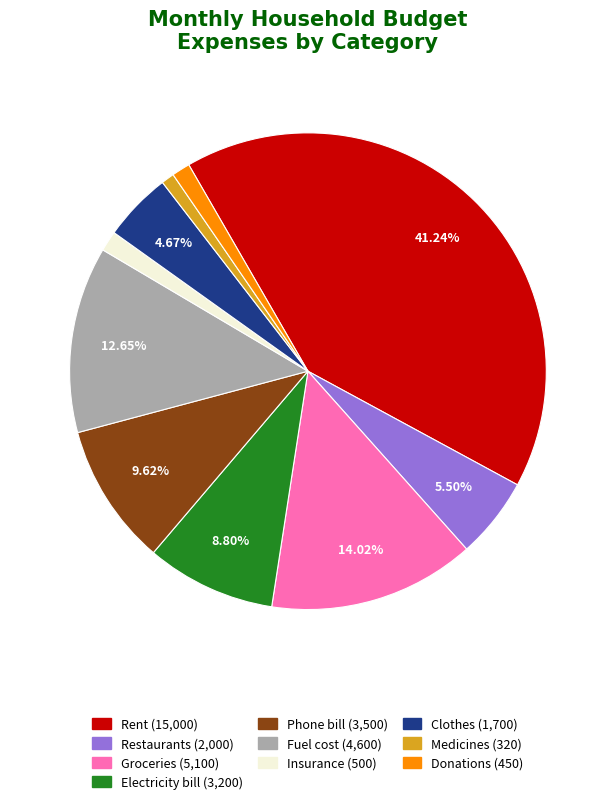

To the nearest percent, what percentage of the pie is Fuel cost?

13%